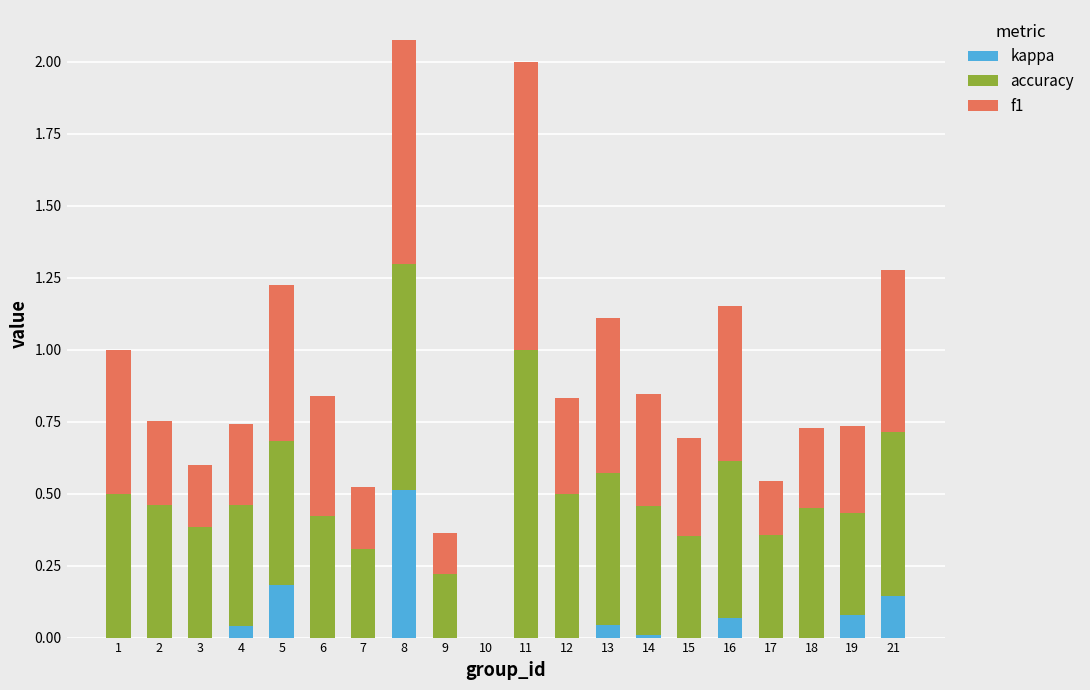

Which category has the highest value in the kappa series?

8